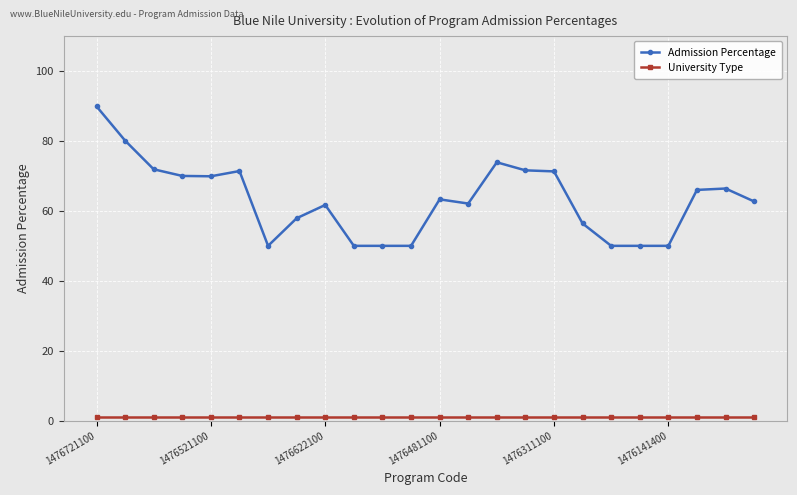

What is the value of the Admission Percentage point at the 1st from the left?

89.9